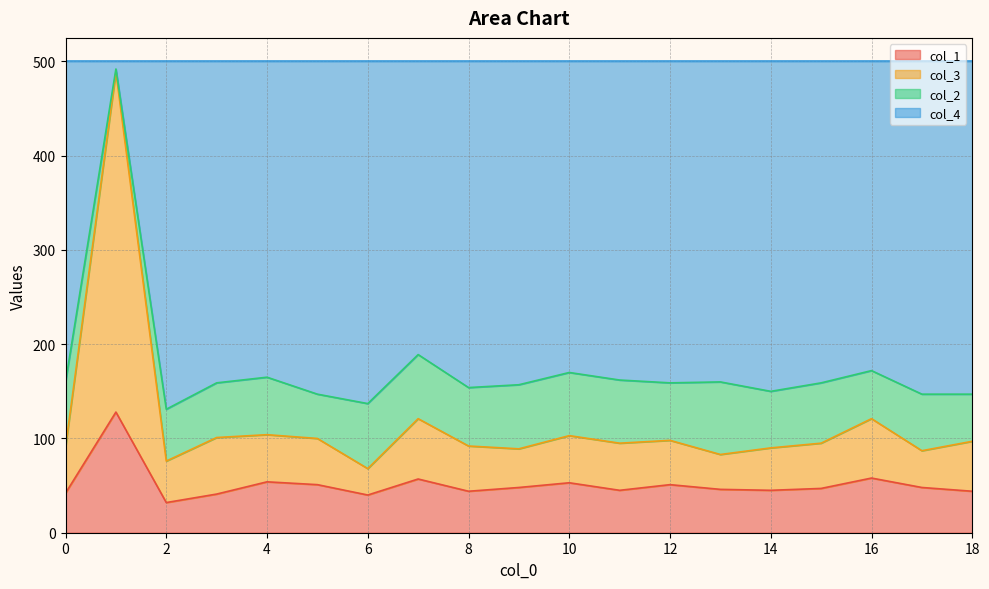

The value of col_1 at 10 is 74. True or false?

False